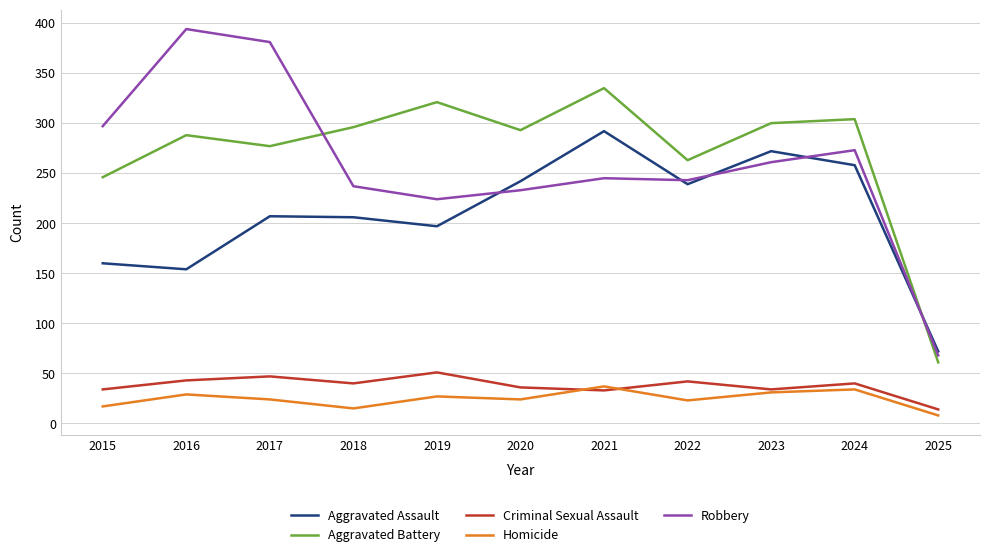

What is the total value across all series at 2023?

898